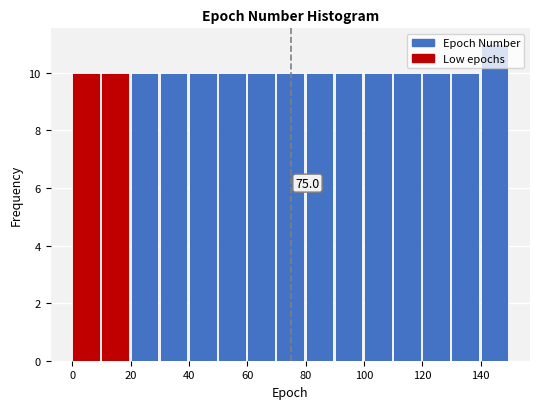

Over which range of the x-axis is the bar tallest?

140 to 150